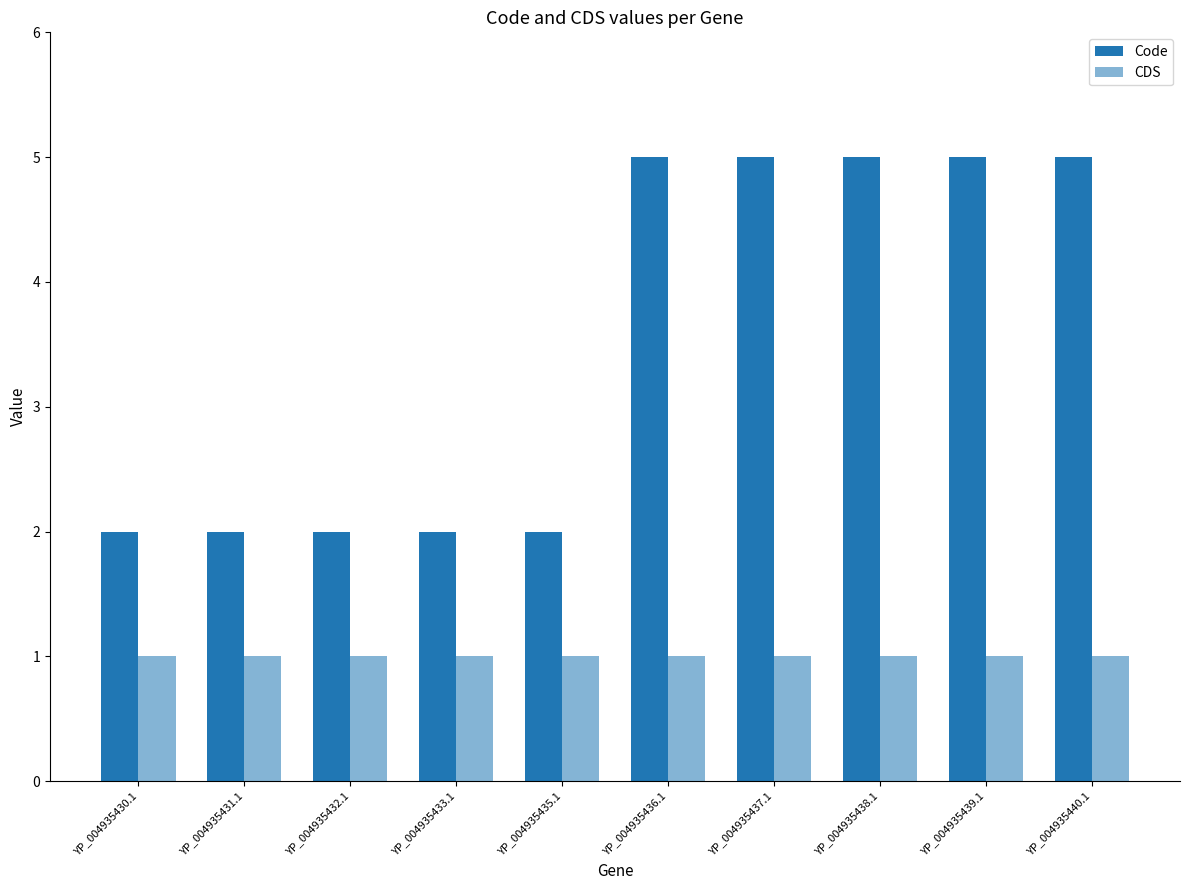

What value does the CDS series have at YP_004935430.1?

1